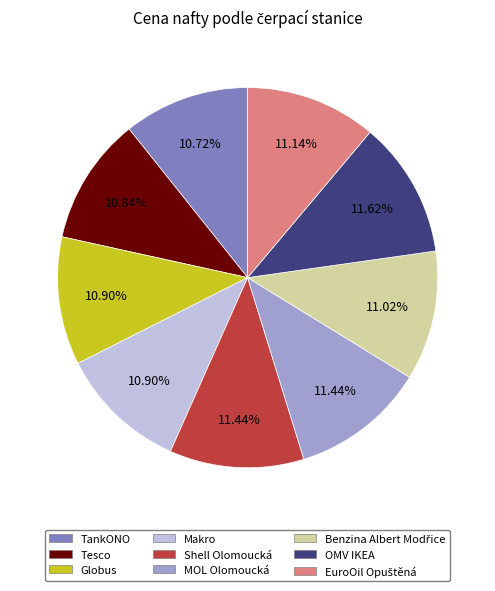

Is there any slice that represents more than half of the pie?

No